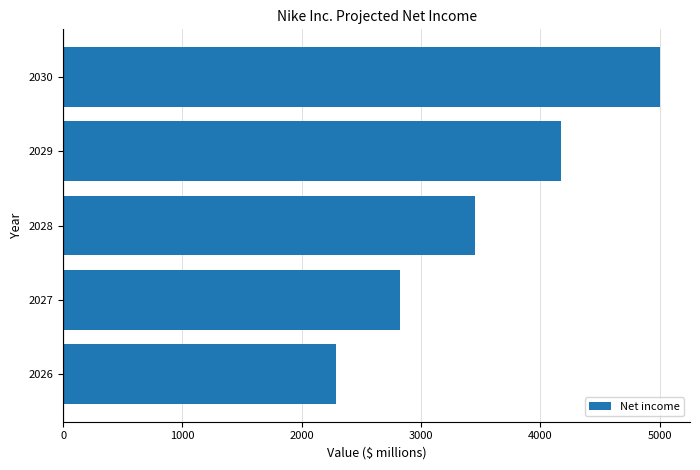

Reading top to bottom, list all the values displayed in this chart.

5004.9	4176.2	3456.6	2826.5	2286.7